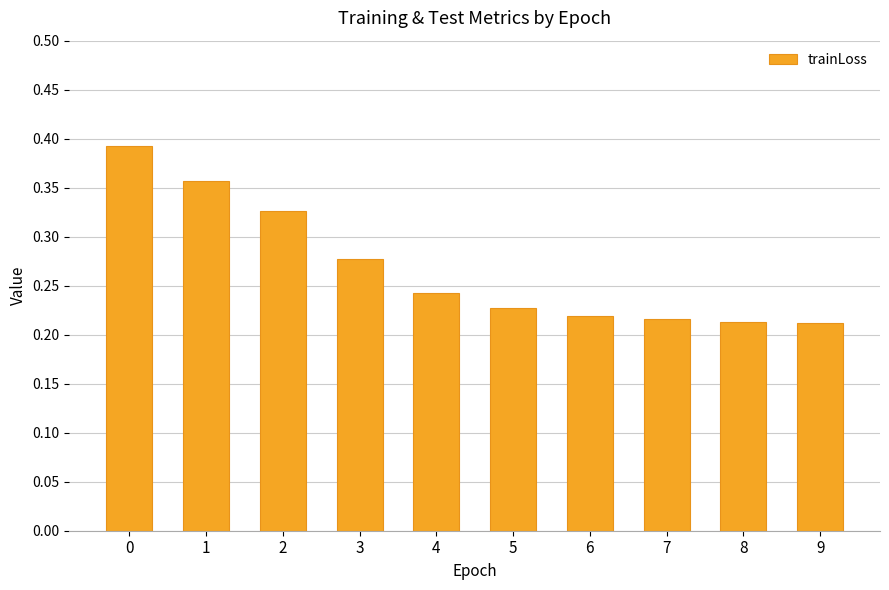

Count the values in the range 0 to 1.

10